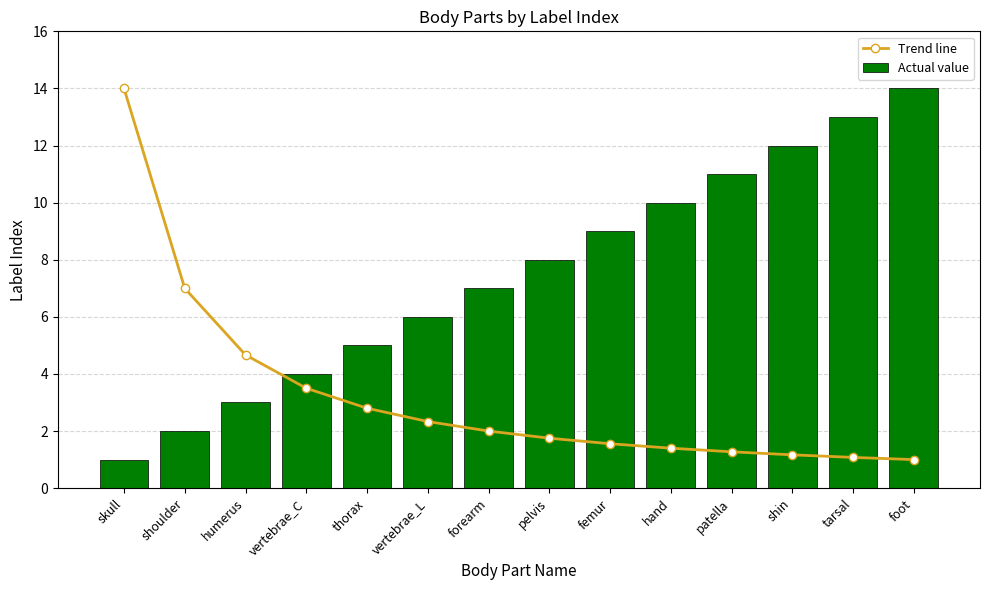

What is the highest value of the Actual value series?

14